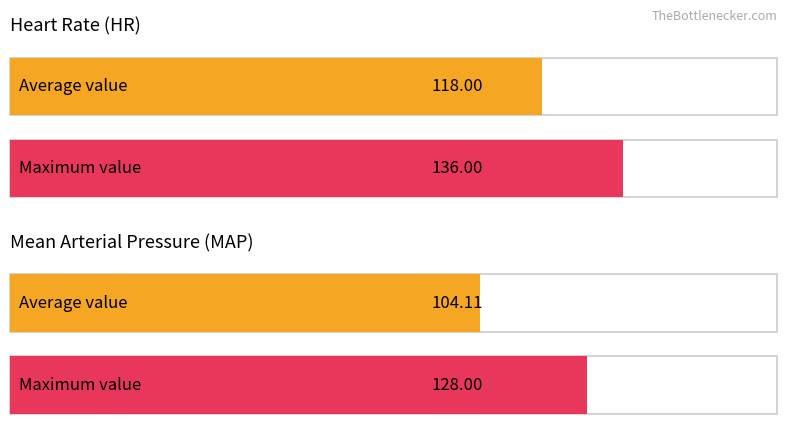

Are the bars grouped side by side (vs. stacked)?

Yes